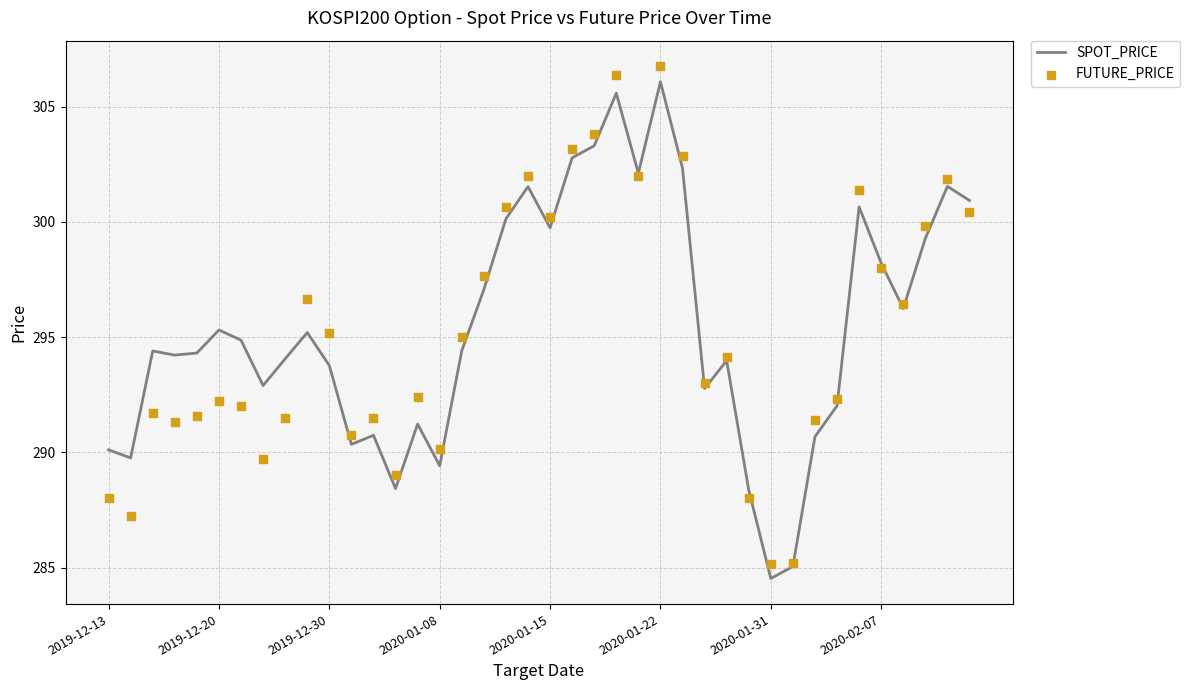

Which series has the widest spread of Y values?

FUTURE_PRICE